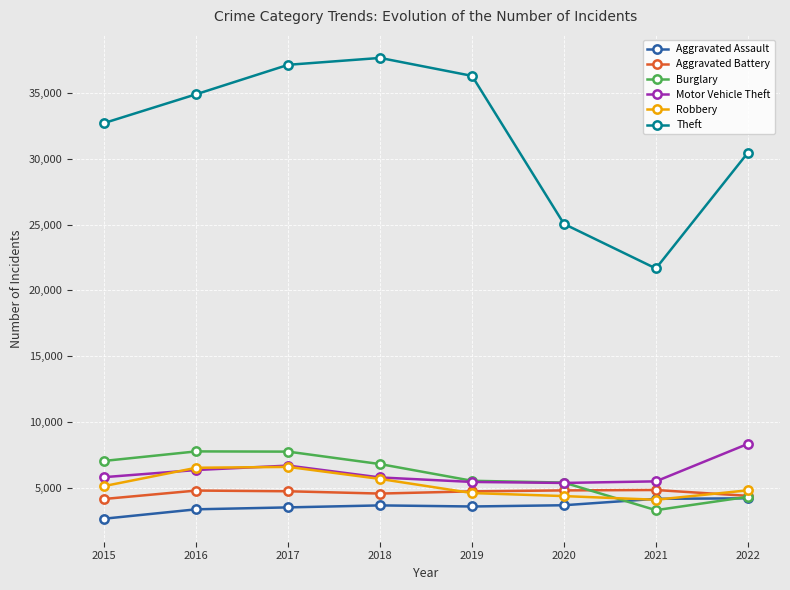

At which label does Aggravated Battery first exceed 4715?

2016